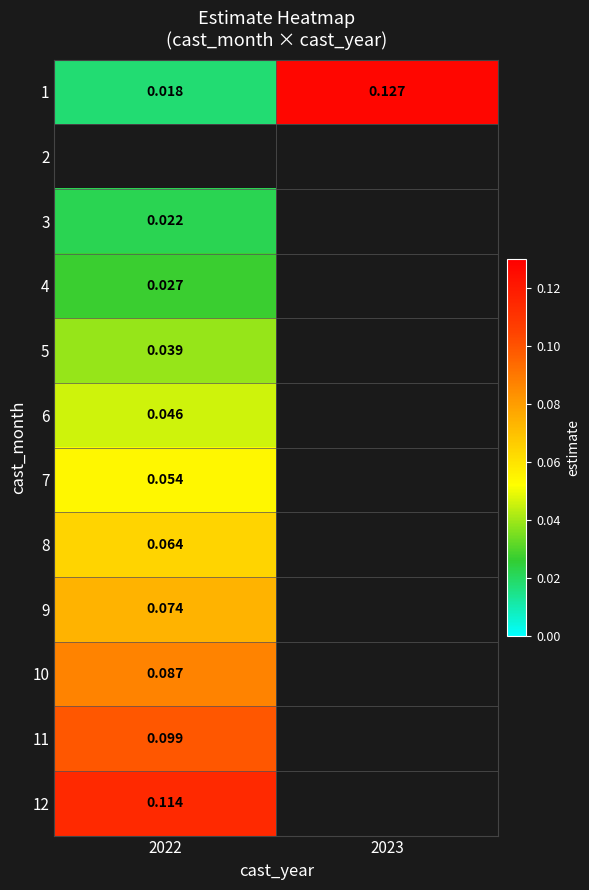

What is the lowest value of the 10 series?

0.1